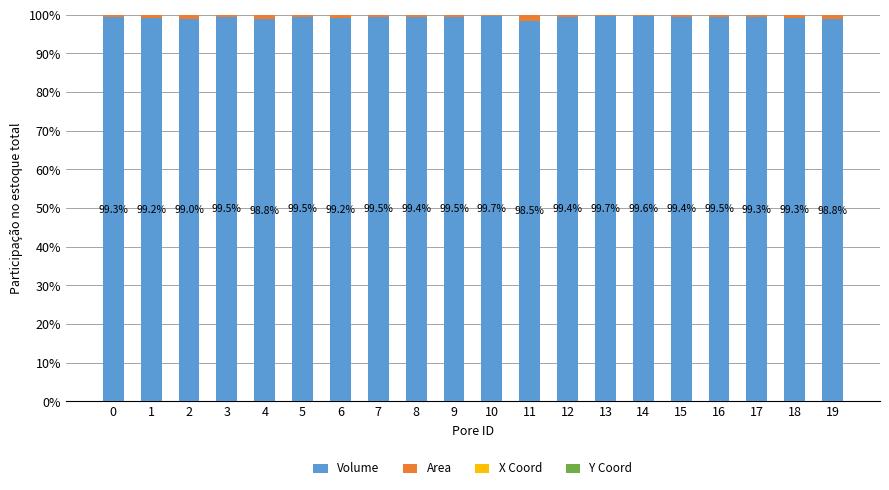

Is it true that Volume equals 175.4 at 15?

False